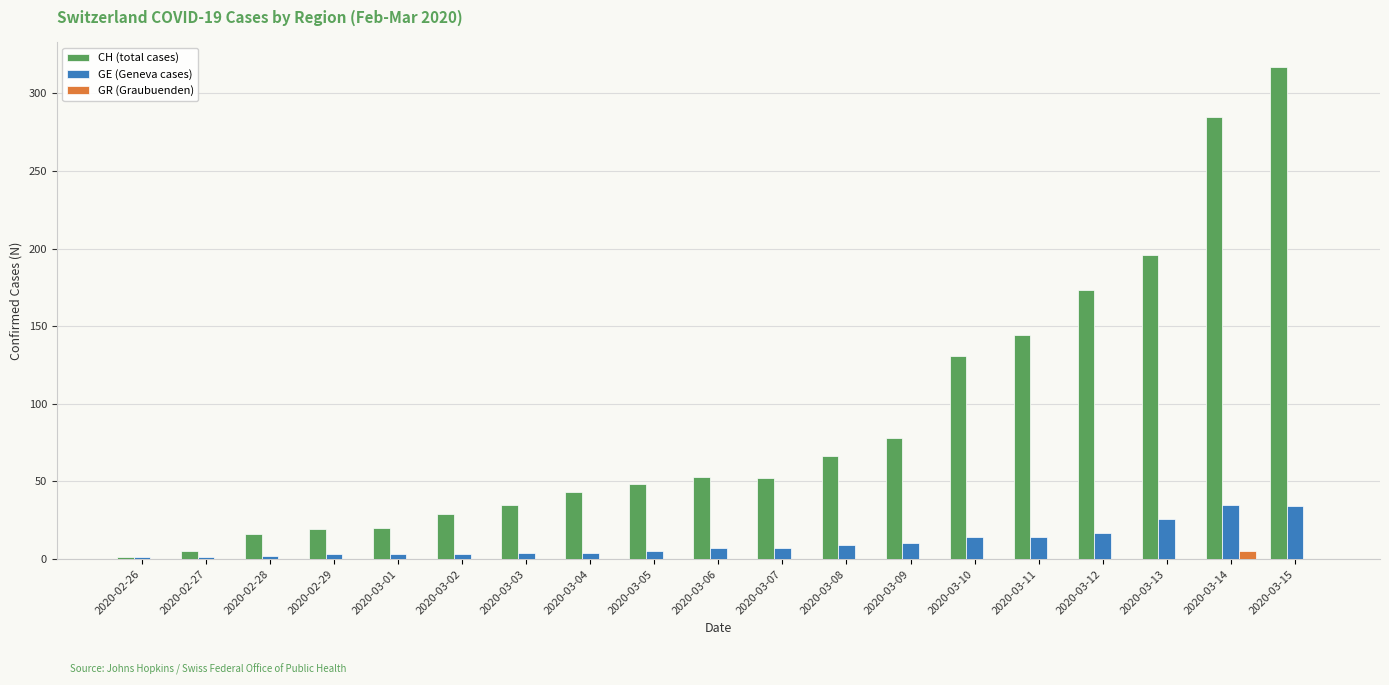

What is the sum of all CH (total cases) values?

1711